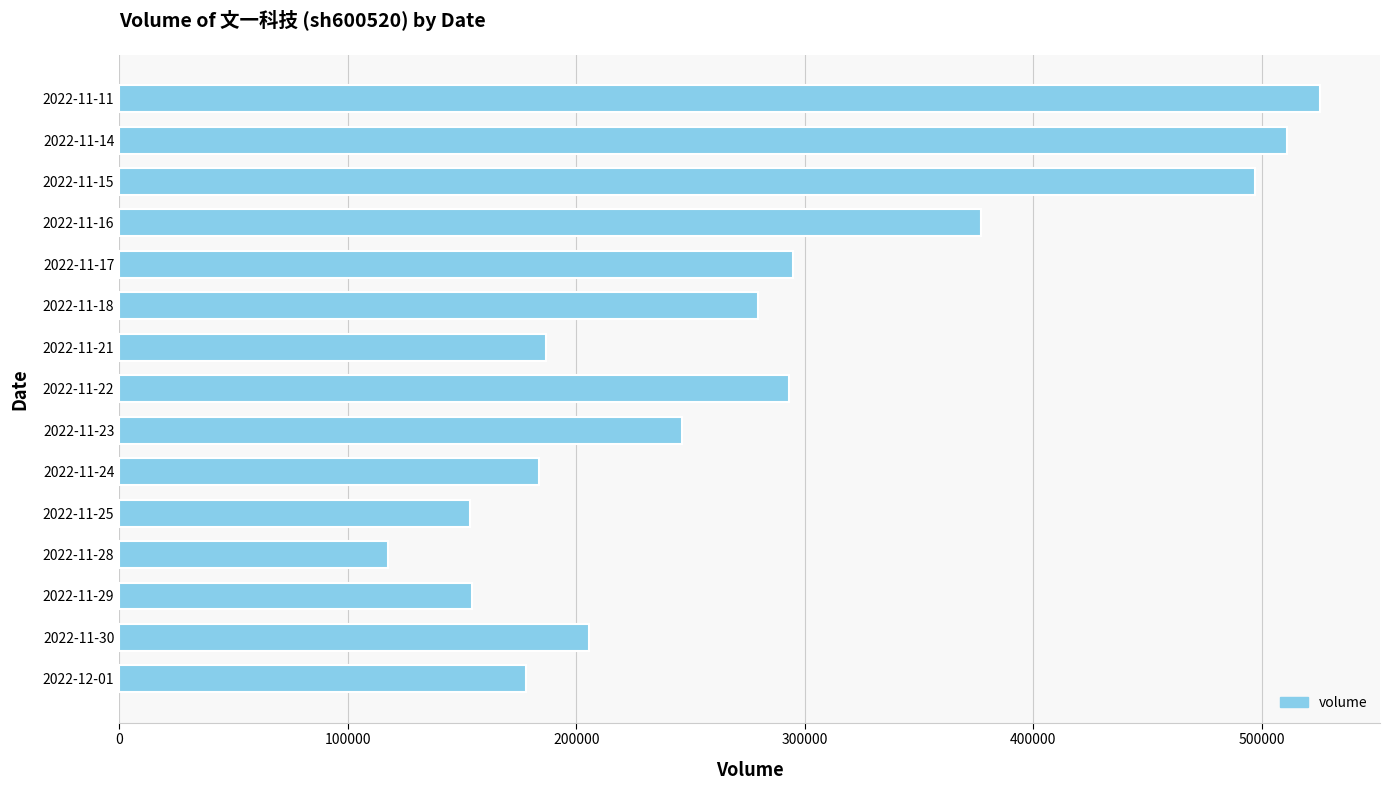

What is the sum of the values at 2022-11-17 and 2022-11-23?

541257